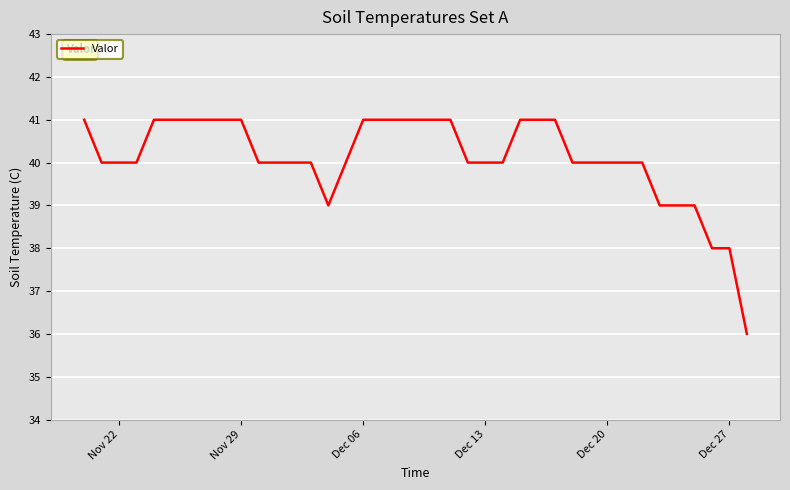

What is the maximum value shown in the chart?

41